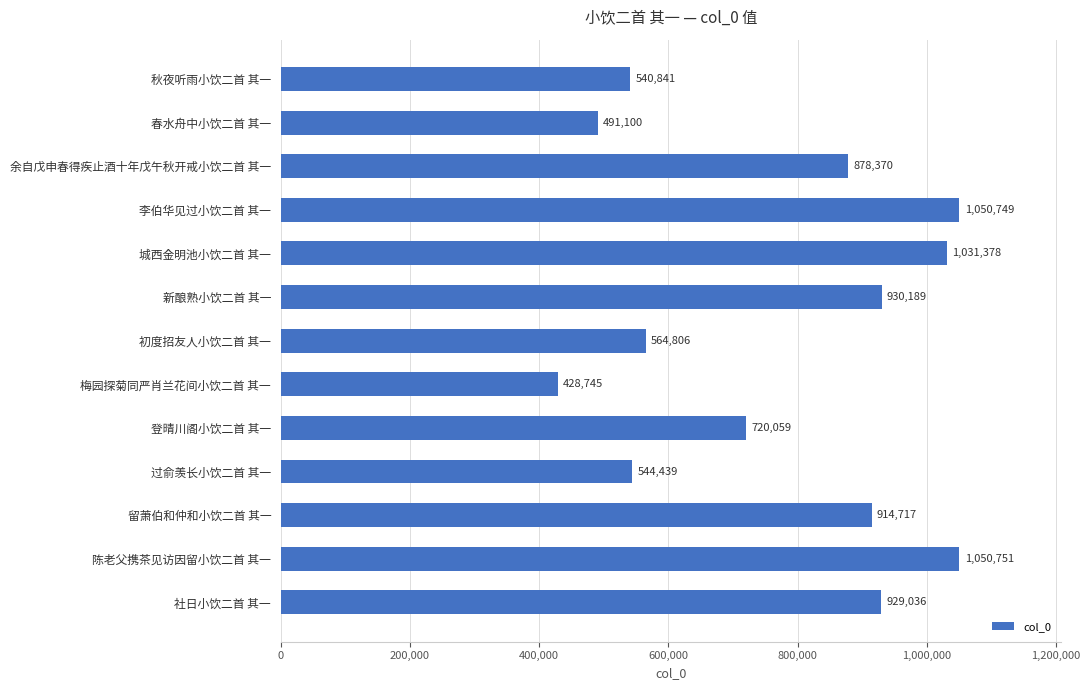

At which category does the chart reach its peak across all series?

陈老父携茶见访因留小饮二首 其一